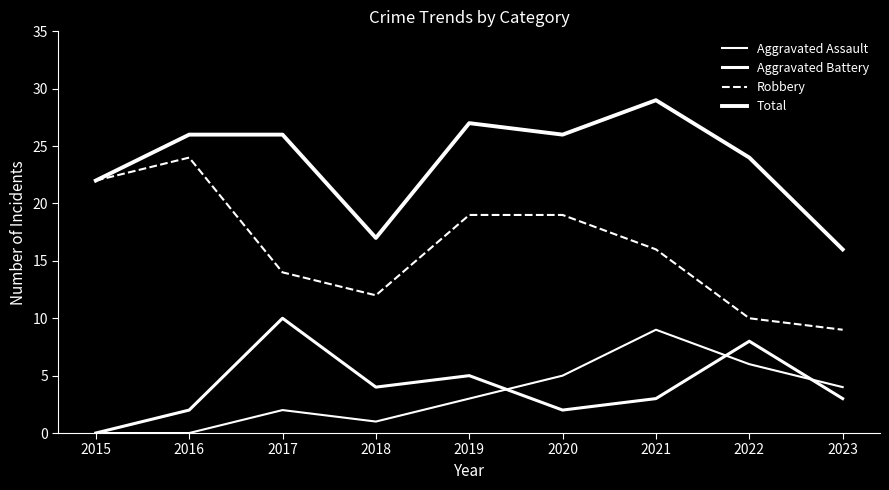

Is this an area chart (filled region under the line)?

No